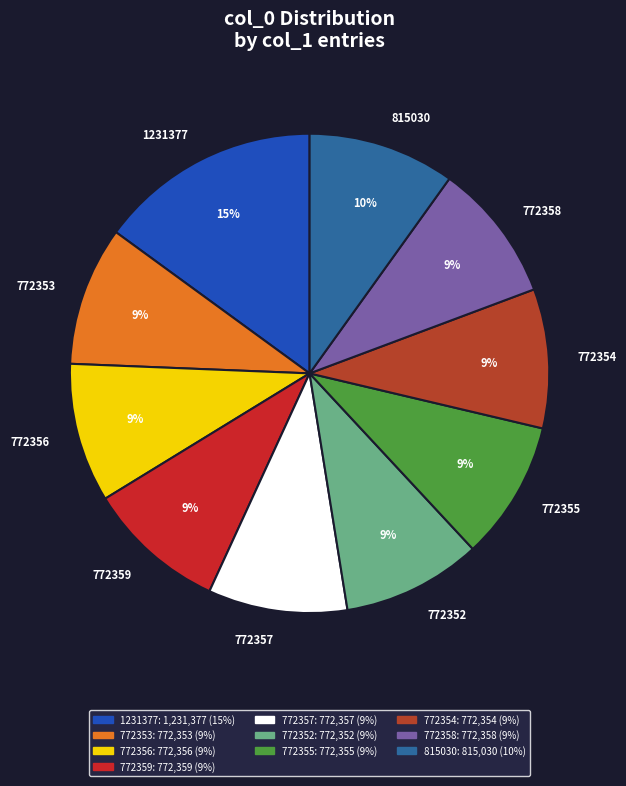

To the nearest percent, what percentage of the pie is 772354?

9%